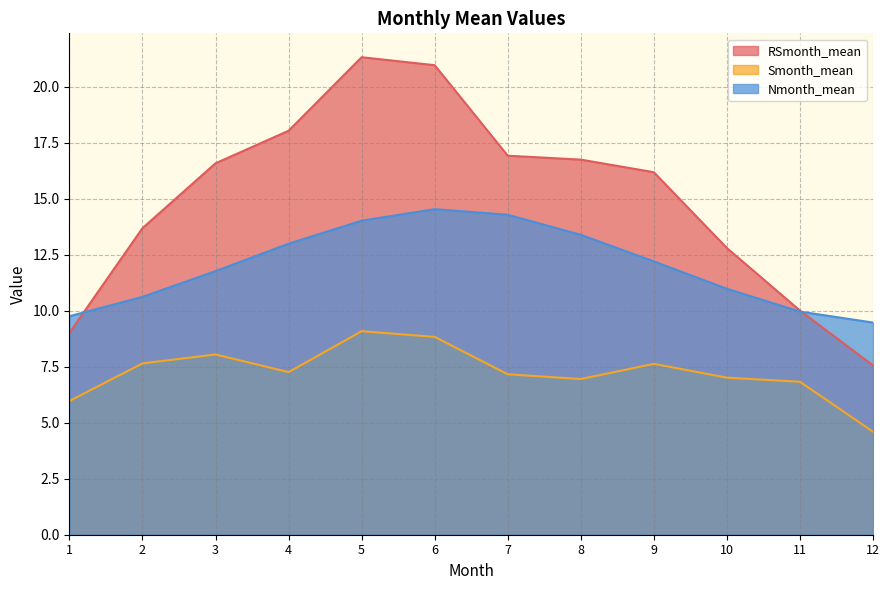

Which series has the largest total across all categories?

RSmonth_mean